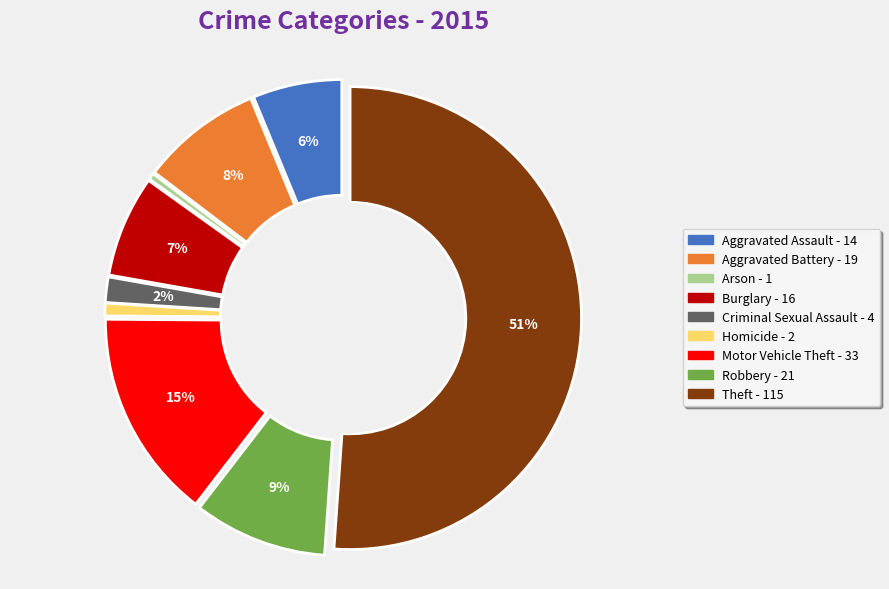

How many segments does this pie chart have?

9